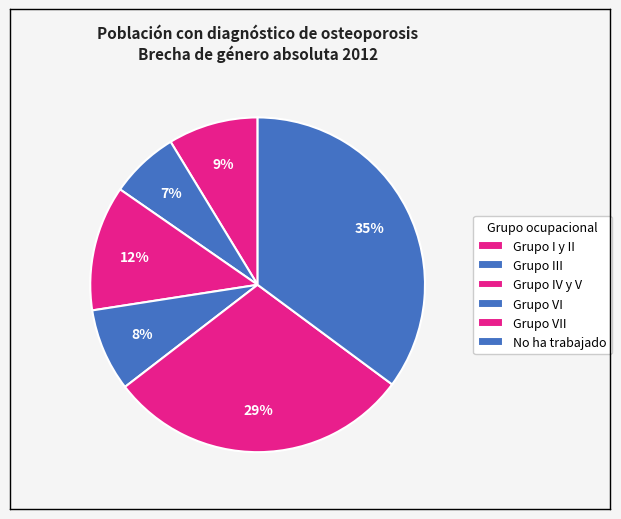

To the nearest percent, what is the difference between the Grupo III and Grupo IV y V slice percentages?

5%